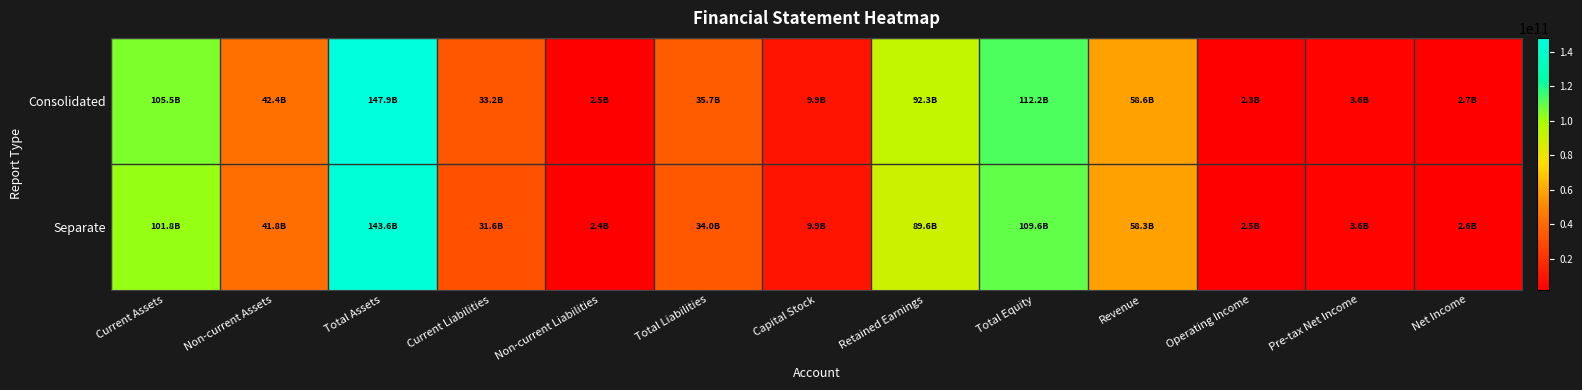

Reading left to right, extract all data points from this chart.

Consolidated: Current Assets=105481398555	Non-current Assets=42390050177	Total Assets=147871448732	Current Liabilities=33198323158	Non-current Liabilities=2465782506	Total Liabilities=35664105664	Capital Stock=9860000000	Retained Earnings=92335579825	Total Equity=112207343068	Revenue=58580903470	Operating Income=2326027151	Pre-tax Net Income=3611682165	Net Income=2653688758
Separate: Current Assets=101824515493	Non-current Assets=41802955189	Total Assets=143627470682	Current Liabilities=31601204447	Non-current Liabilities=2384495820	Total Liabilities=33985700267	Capital Stock=9860000000	Retained Earnings=89580863486	Total Equity=109641770415	Revenue=58328963470	Operating Income=2478786917	Pre-tax Net Income=3554667109	Net Income=2616337046